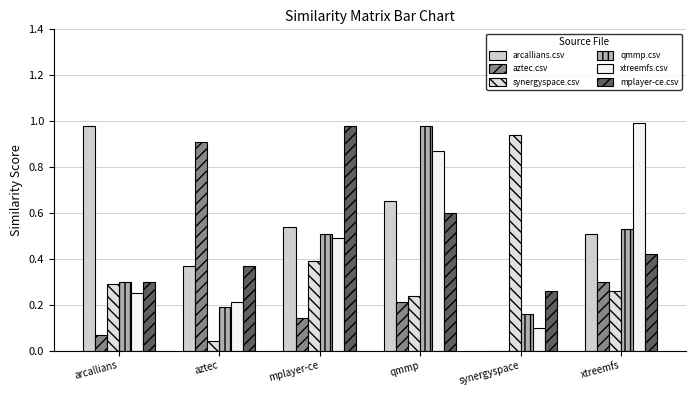

What is the total value across all series at arcallians?

2.2